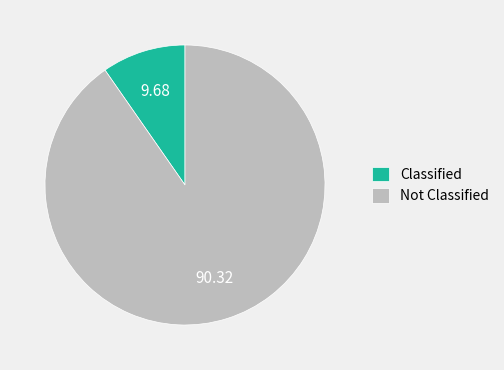

What is the smallest slice in the pie chart?

Classified